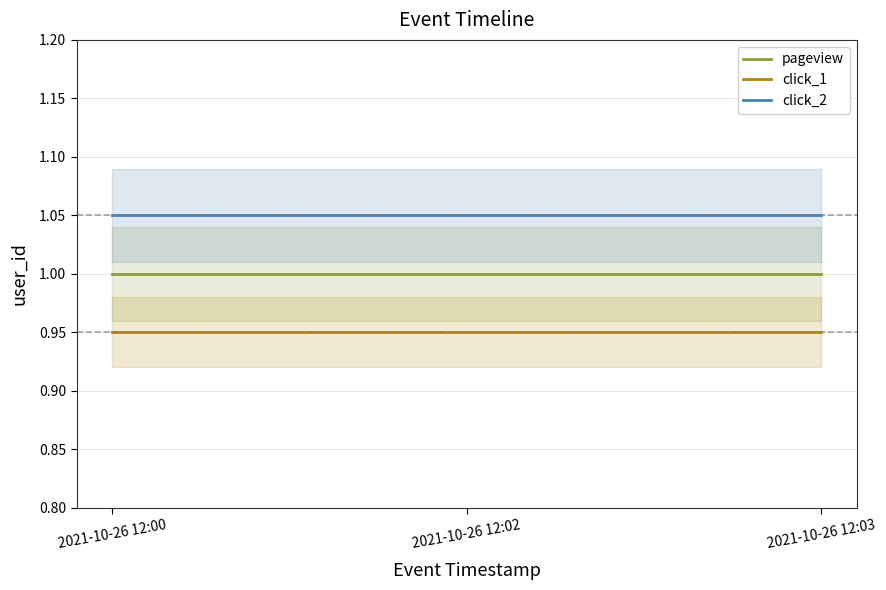

Which label corresponds to the largest value in the chart?

2021-10-26 12:00